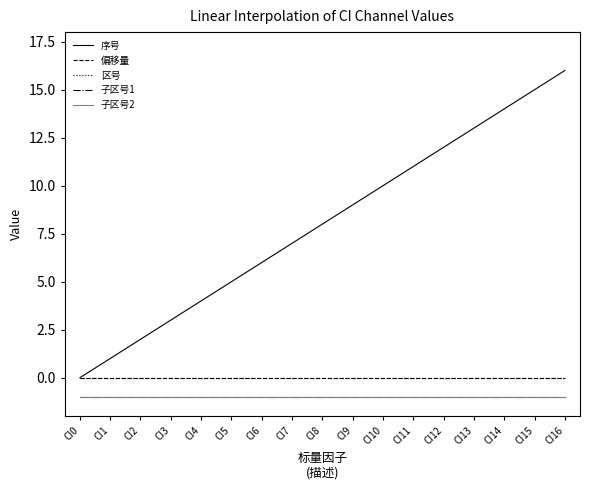

Is this an area chart (filled region under the line)?

No